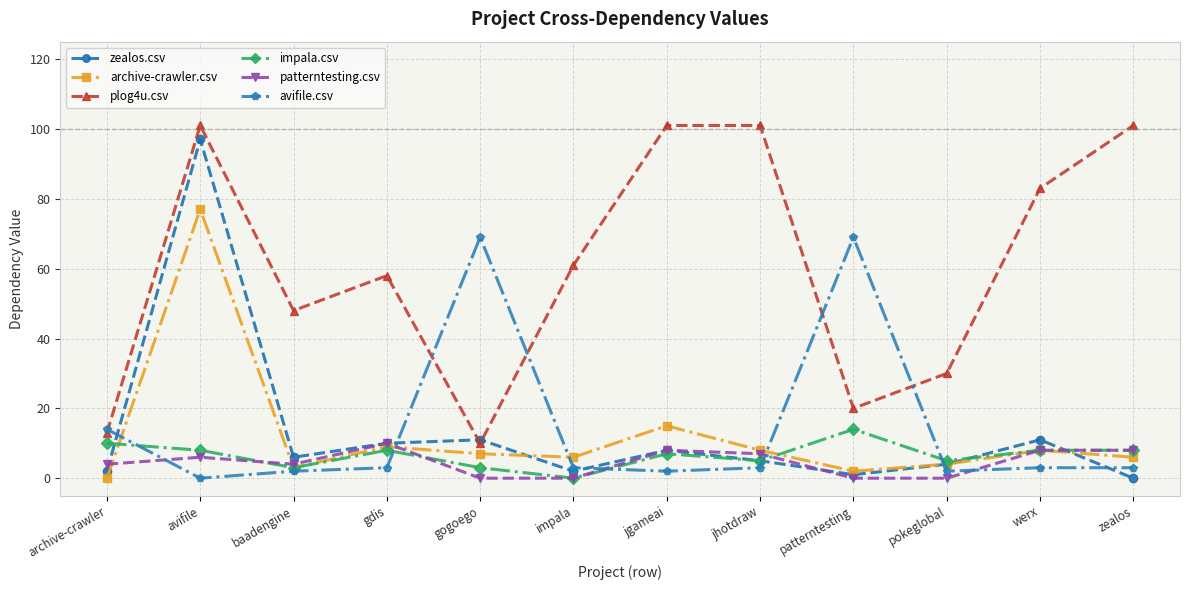

What is the difference between the impala.csv values at pokeglobal and avifile?

3